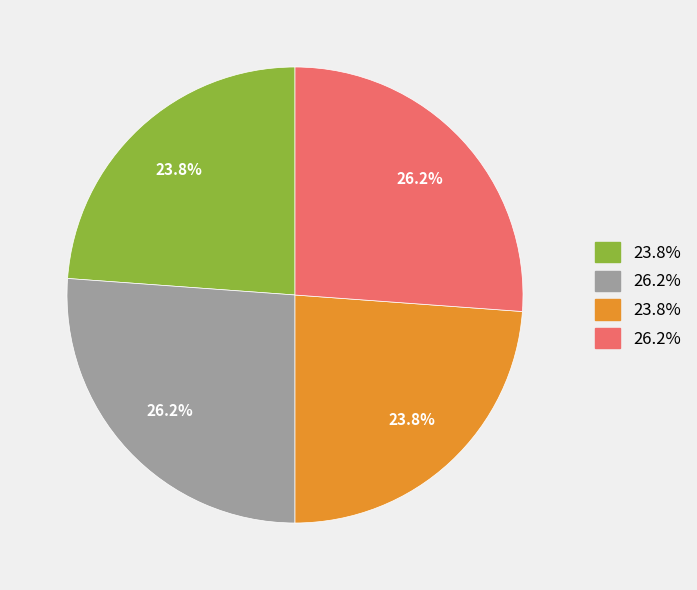

Does any single category account for the majority?

No